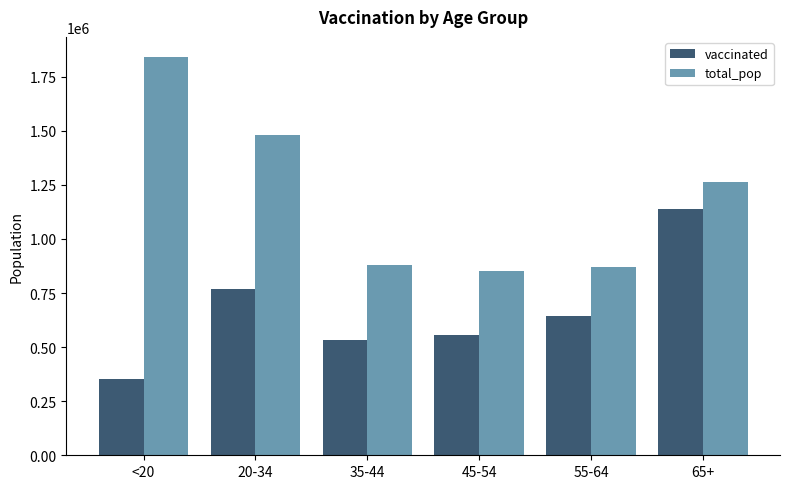

Which series changed the most between 20-34 and 45-54?

total_pop